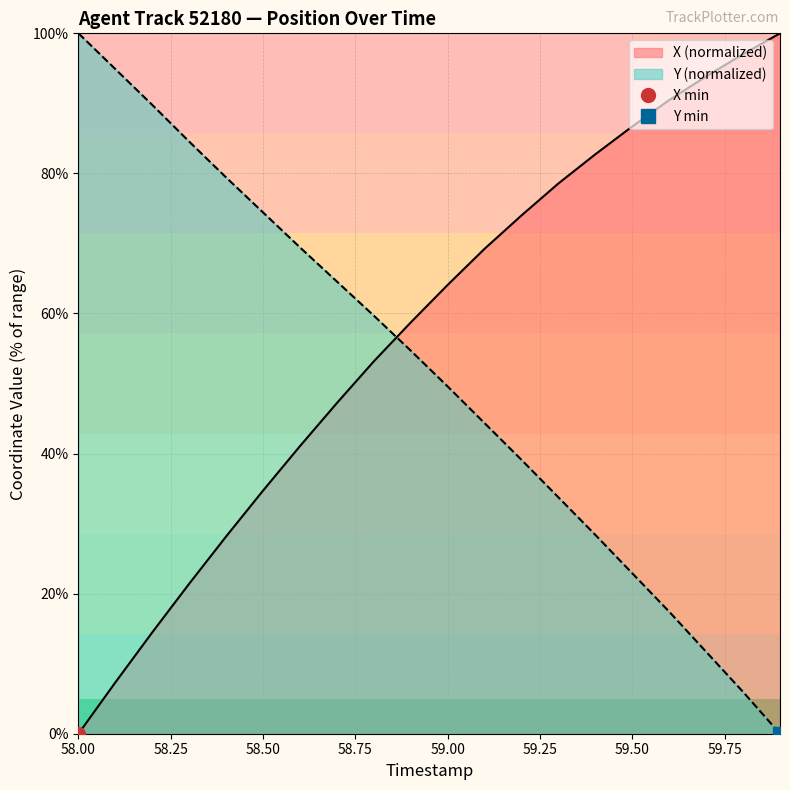

How many data points in Y are less than 54?

10